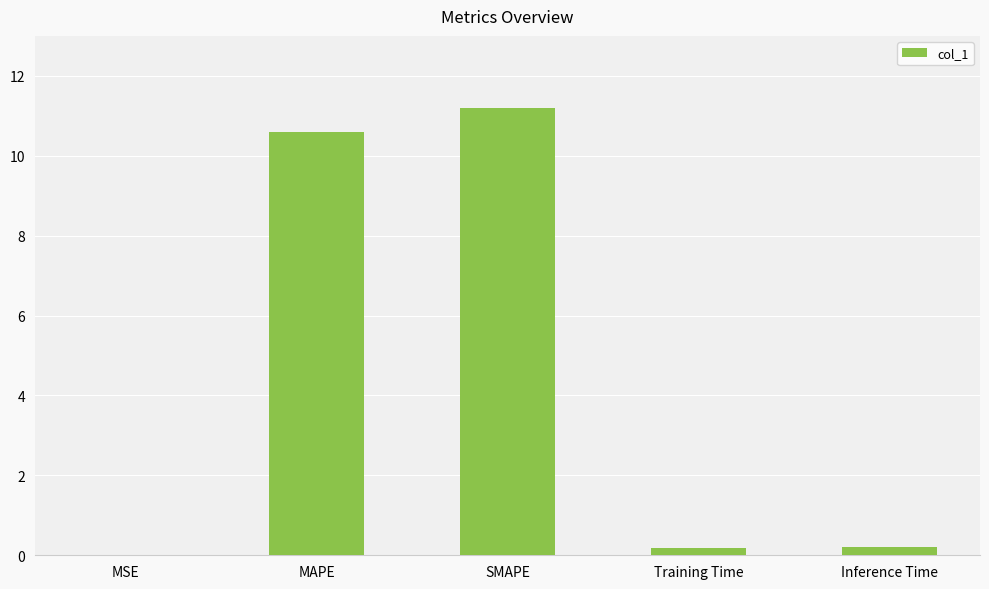

What is the change in value from MAPE to SMAPE?

+0.6